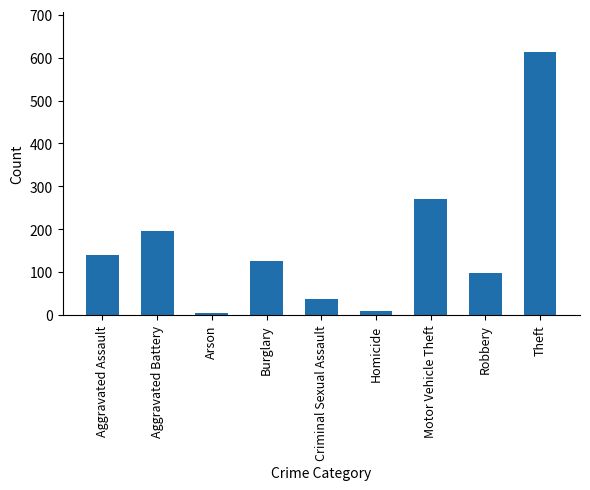

True or false: the data shows 37 at Criminal Sexual Assault.

True